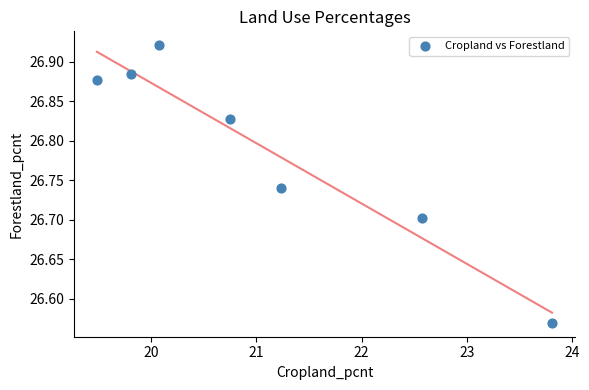

What is the average X value?

21.1